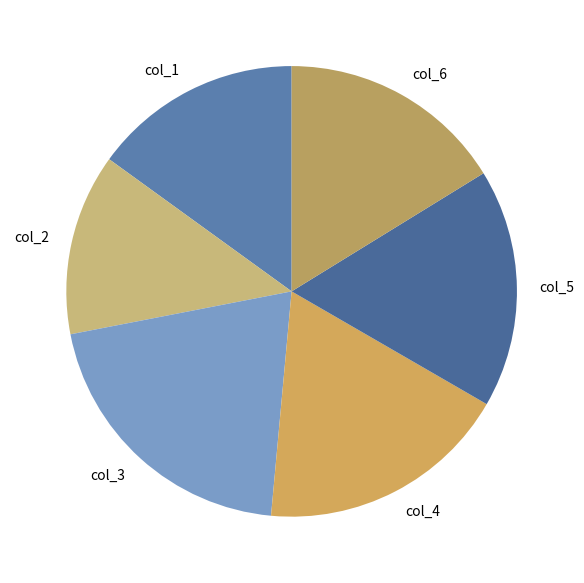

Do col_1 and col_3 together represent more than half of the pie?

No